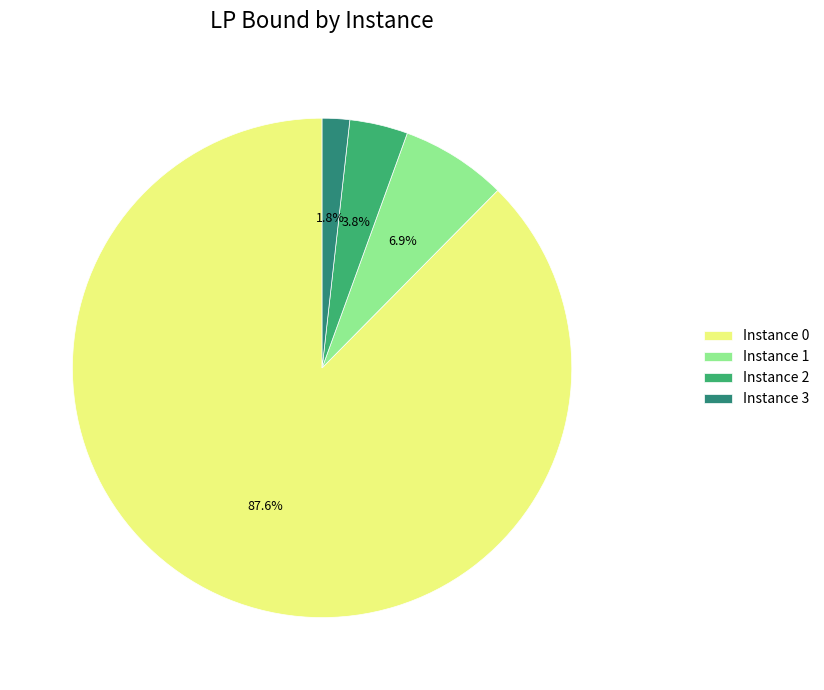

Do Instance 0 and Instance 1 together represent more than half of the pie?

Yes